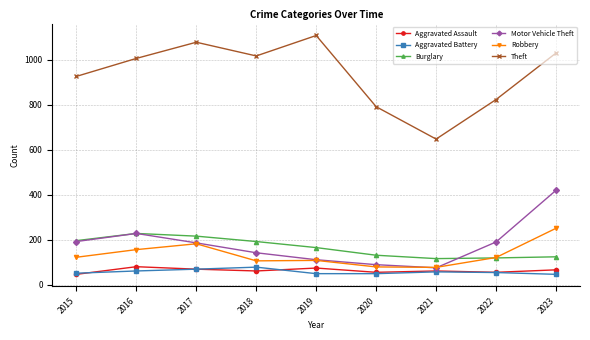

What is the smallest value displayed?

46